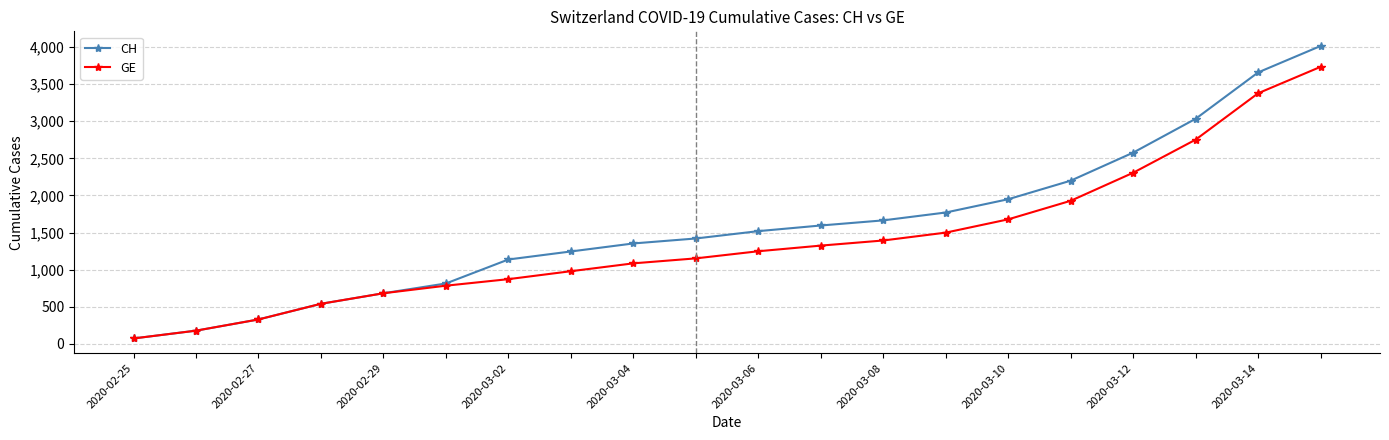

Which series has the largest total across all categories?

CH